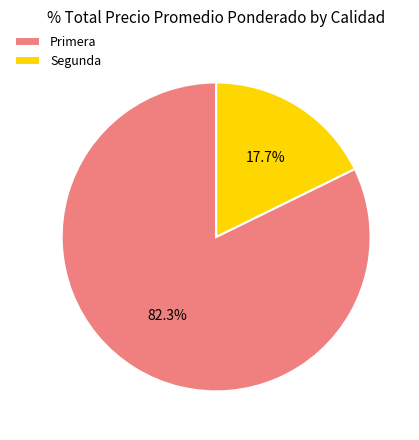

To the nearest percent, what is the average slice percentage?

50%